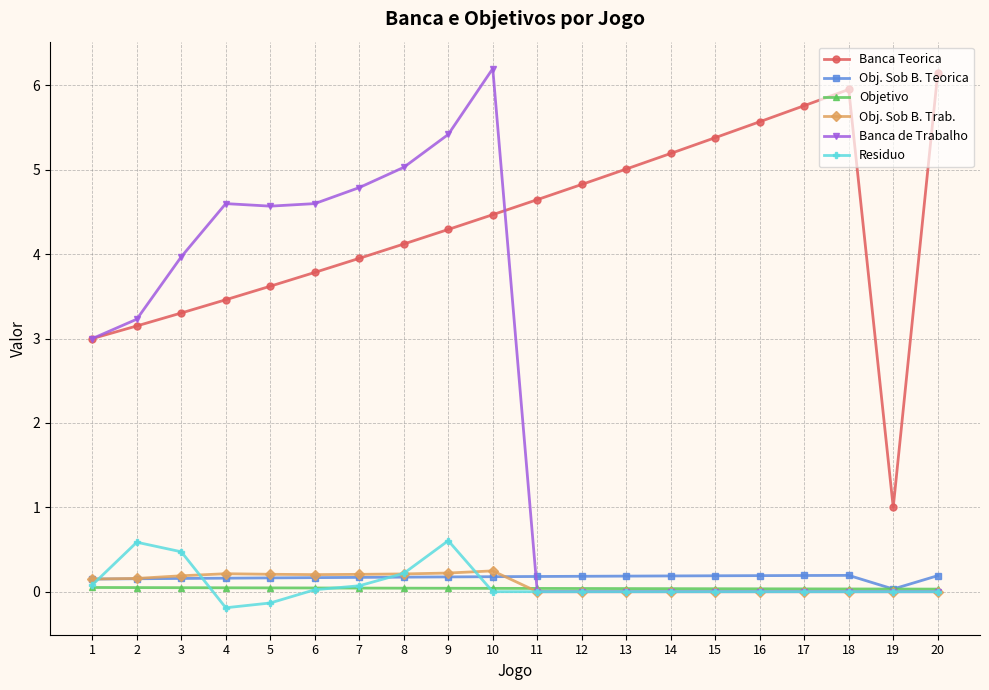

Is the value of Residuo at 13 greater than the value of Obj. Sob B. Trab. at 1?

No